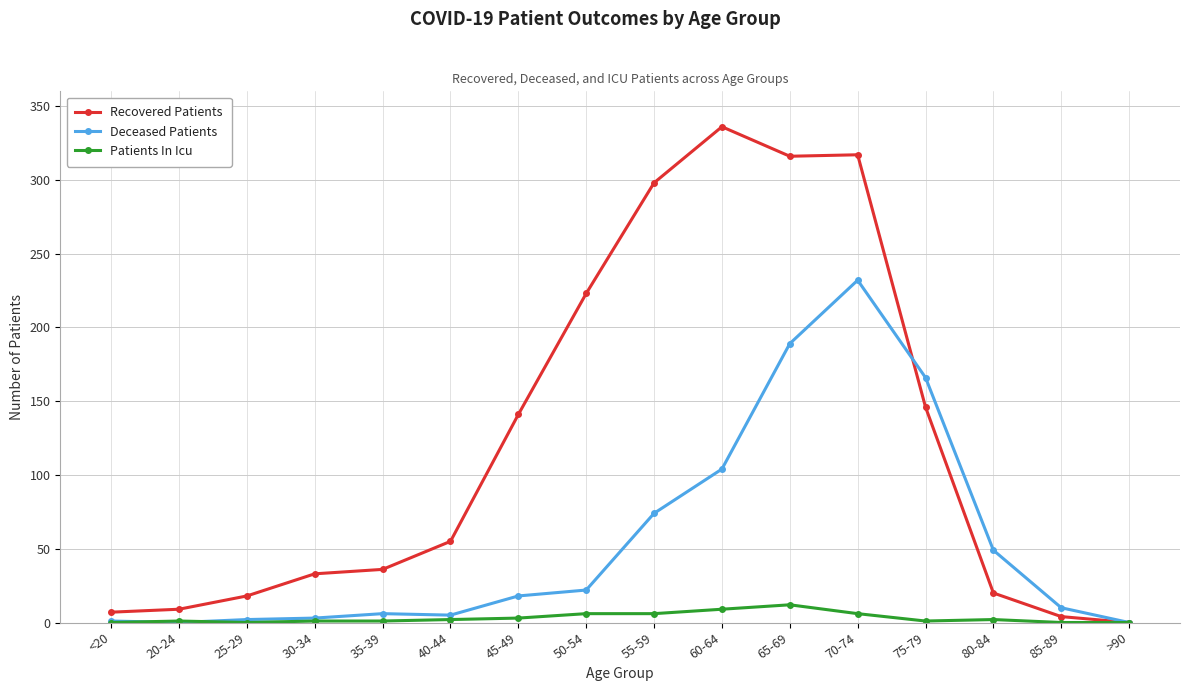

Is this an area chart (filled region under the line)?

No